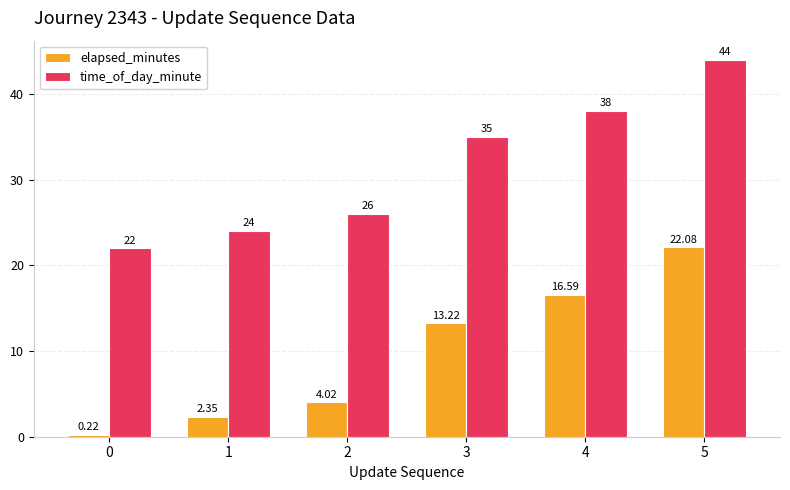

List the labels in order of elapsed_minutes value, largest first.

5, 4, 3, 2, 1, 0